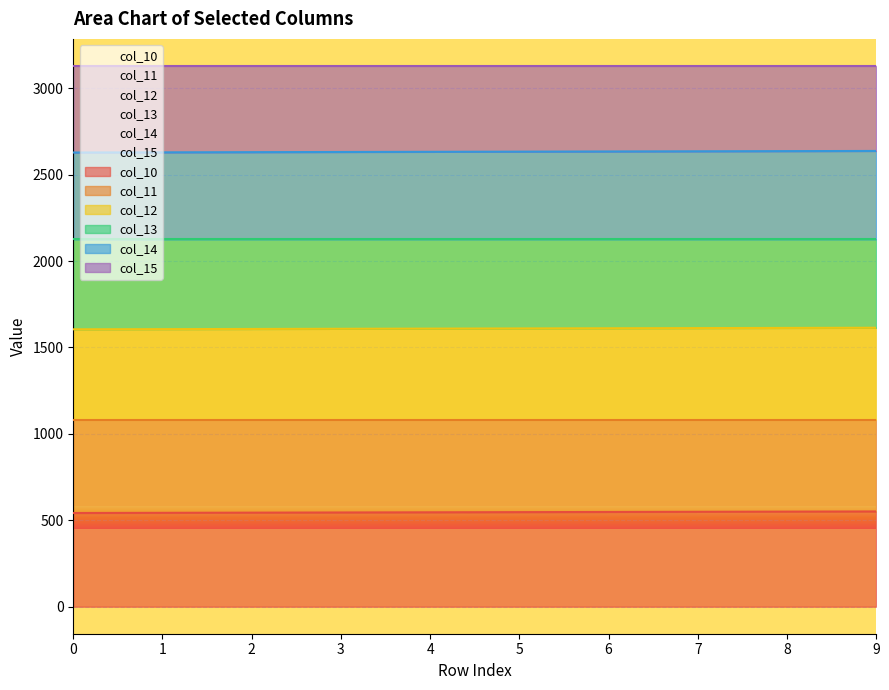

What is the difference between the maximum and minimum values in the col_11 series?

9.0